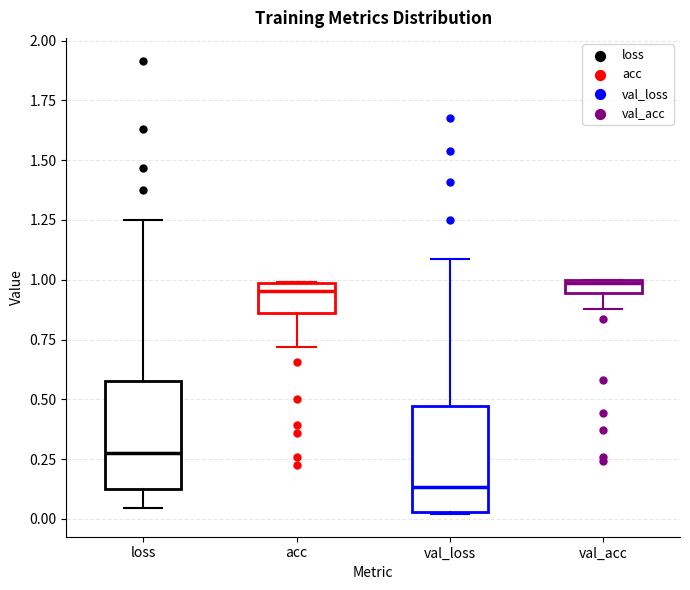

Where does the median line of the box for acc sit on the y-axis? The values are not printed on the chart, so give them approximately, as read against the axis.

0.95